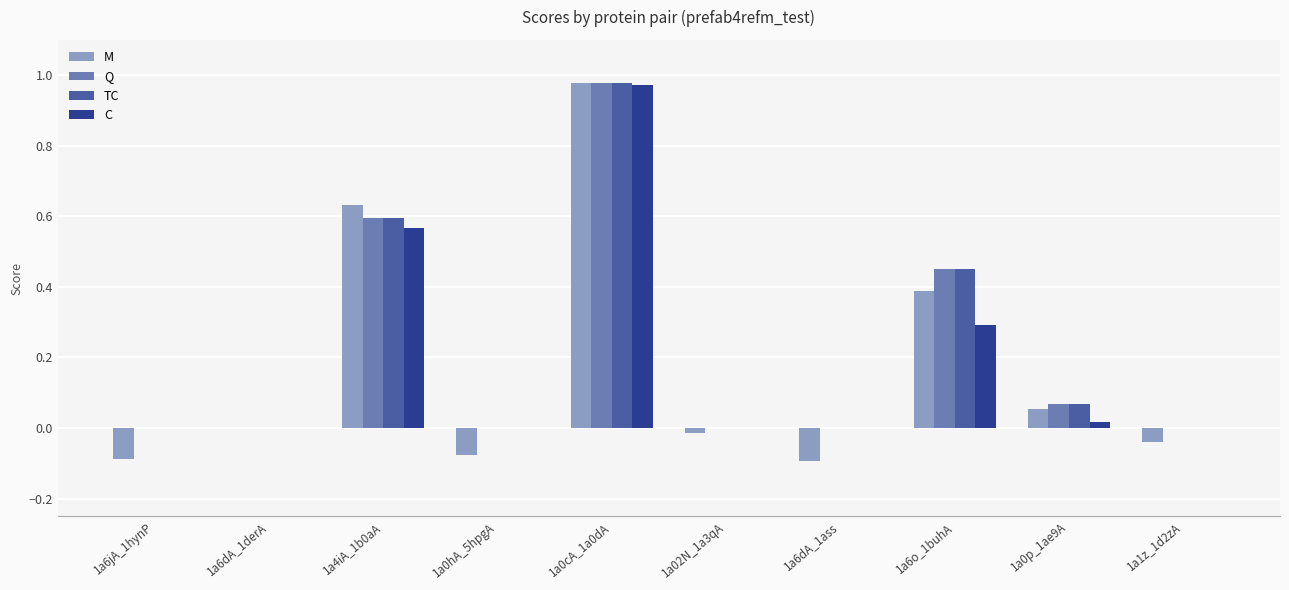

What is the total value across all series at 1a6o_1buhA?

1.6